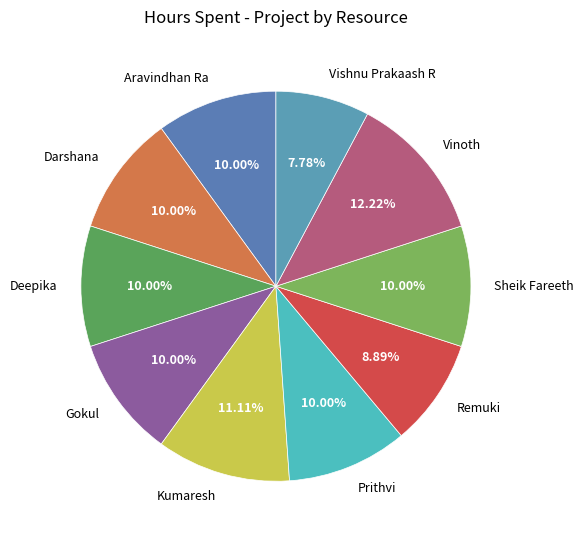

To the nearest percent, what percentage of the pie is Prithvi?

10%